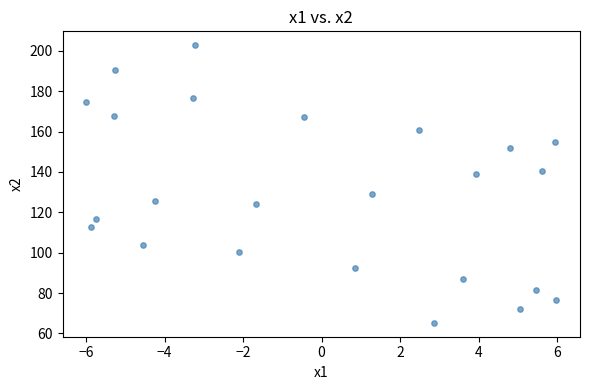

What is the range of Y values (max minus min)?

137.6